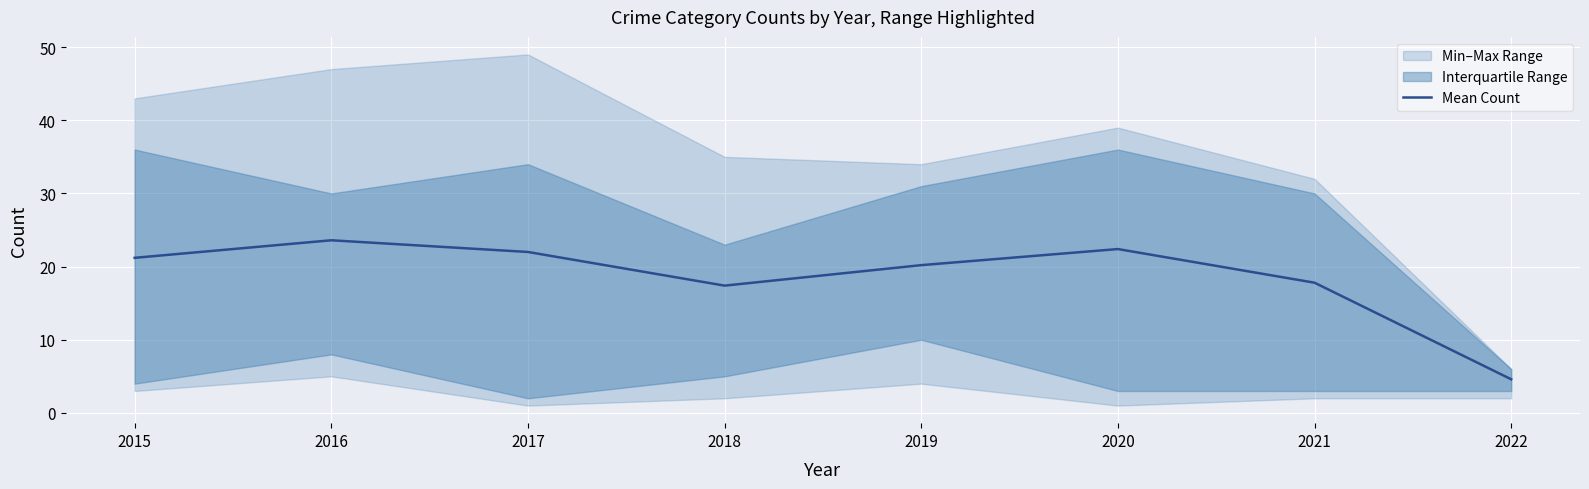

How many points are higher than both their immediate neighbors (excluding endpoints)?

2